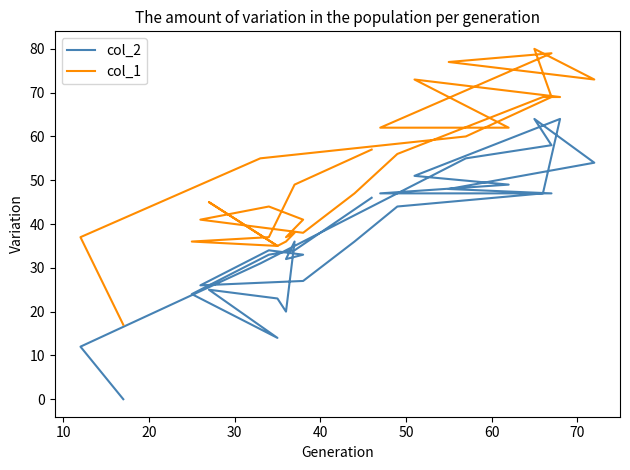

Reading left to right, what are all the values shown in this chart?

col_2: 46	34	33	24	14	25	23	20	36	32	33	34	26	27	36	44	47	64	51	49	47	47	48	54	64	58	55	31	12	0
col_1: 57	49	37	36	35	45	35	36	38	37	41	44	41	38	47	56	69	69	73	62	62	79	77	73	80	69	60	55	37	17